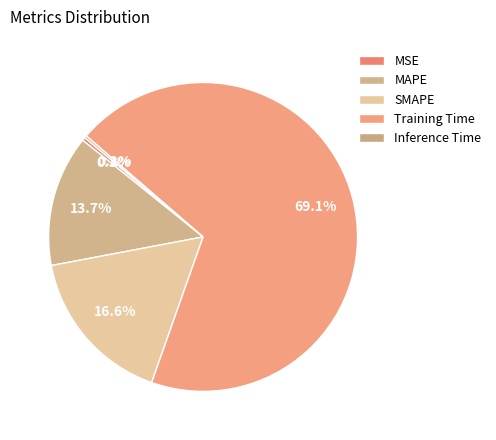

To the nearest percent, what is the combined percentage of MSE and SMAPE?

17%